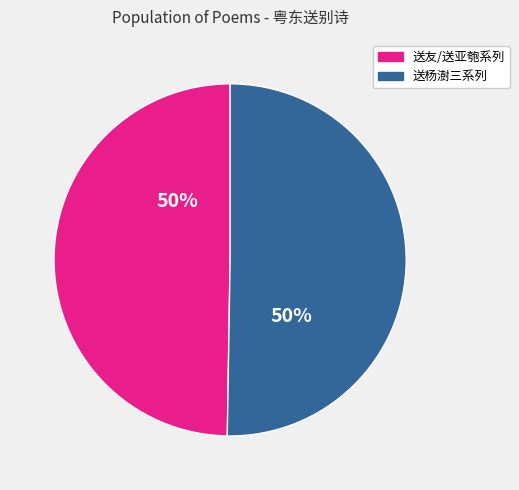

To the nearest percent, what is the average slice percentage?

50%